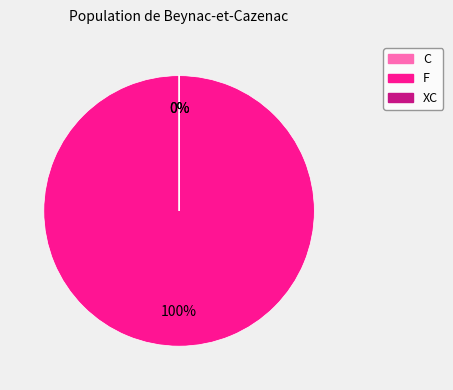

To the nearest percent, what is the difference between the largest and smallest slice percentages?

100%